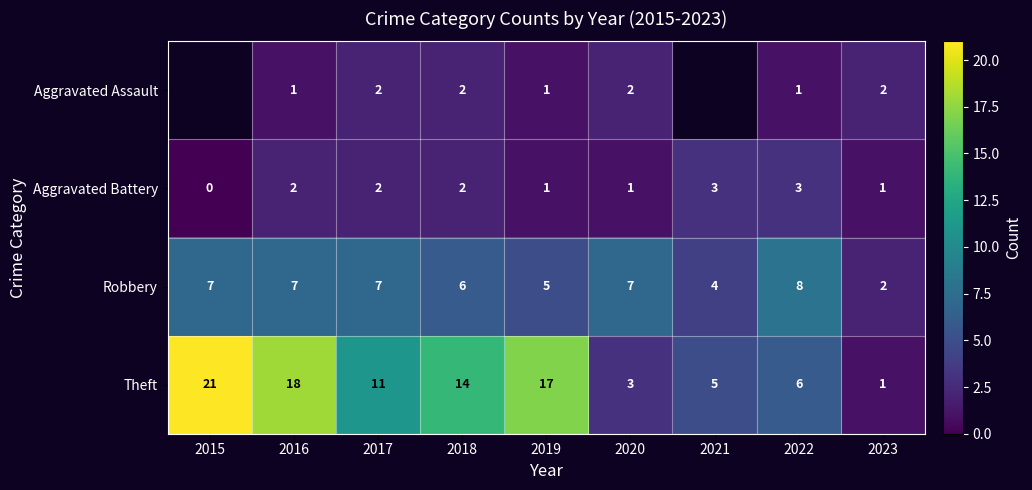

List the labels in order of Theft value, smallest first.

2023, 2020, 2021, 2022, 2017, 2018, 2019, 2016, 2015